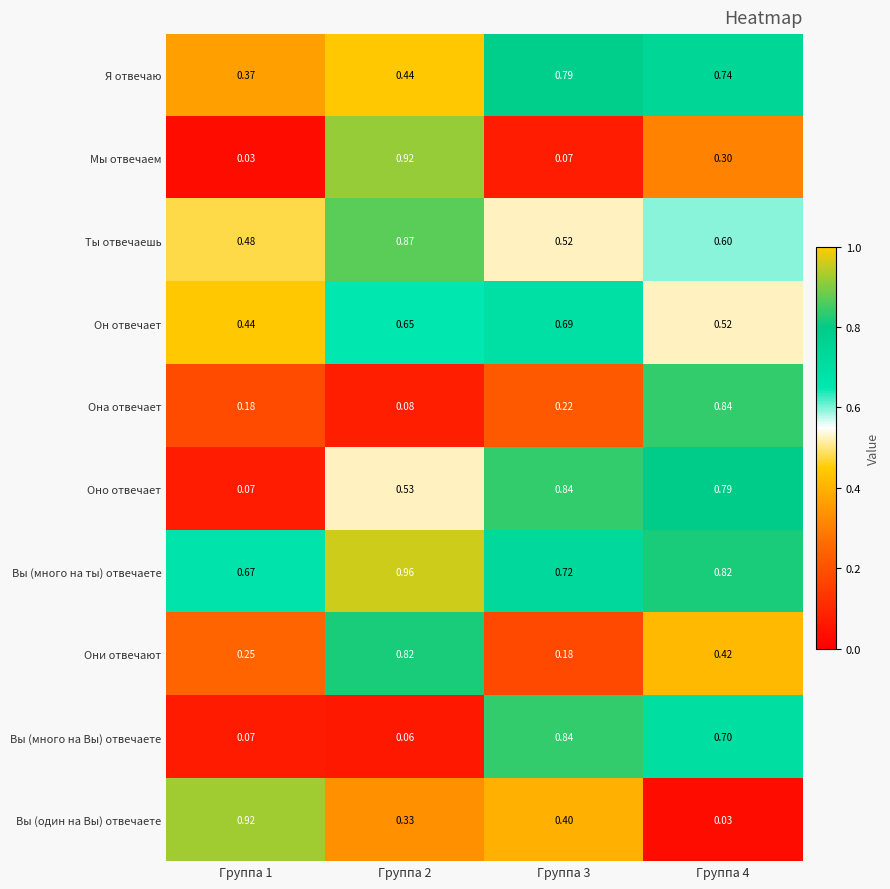

Which series changed the most between Группа 2 and Группа 4?

Она отвечает